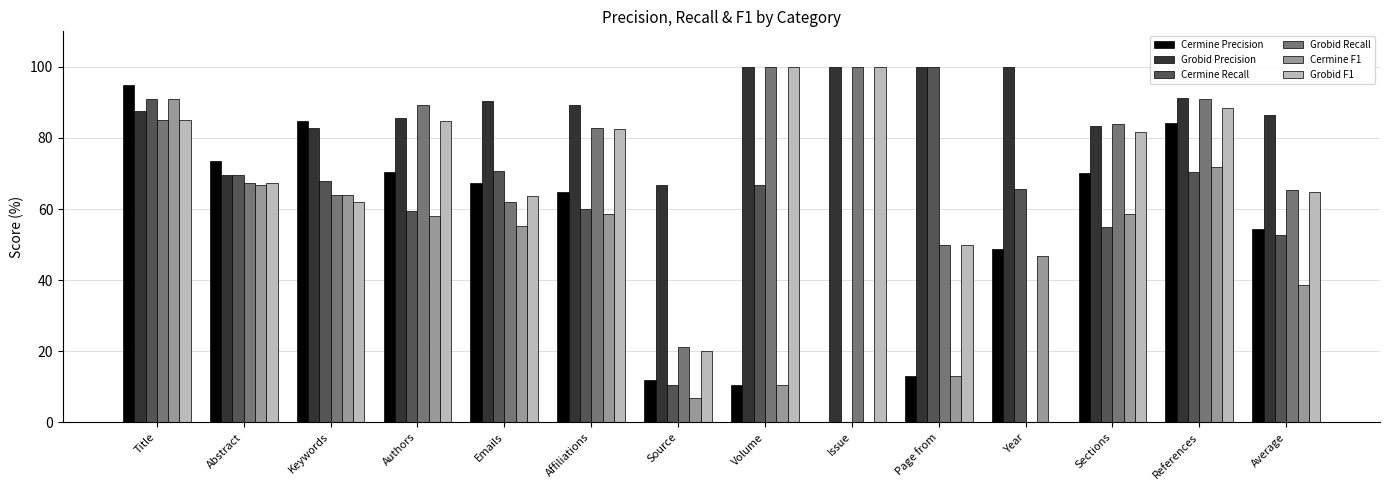

Count the number of categories in the chart.

14